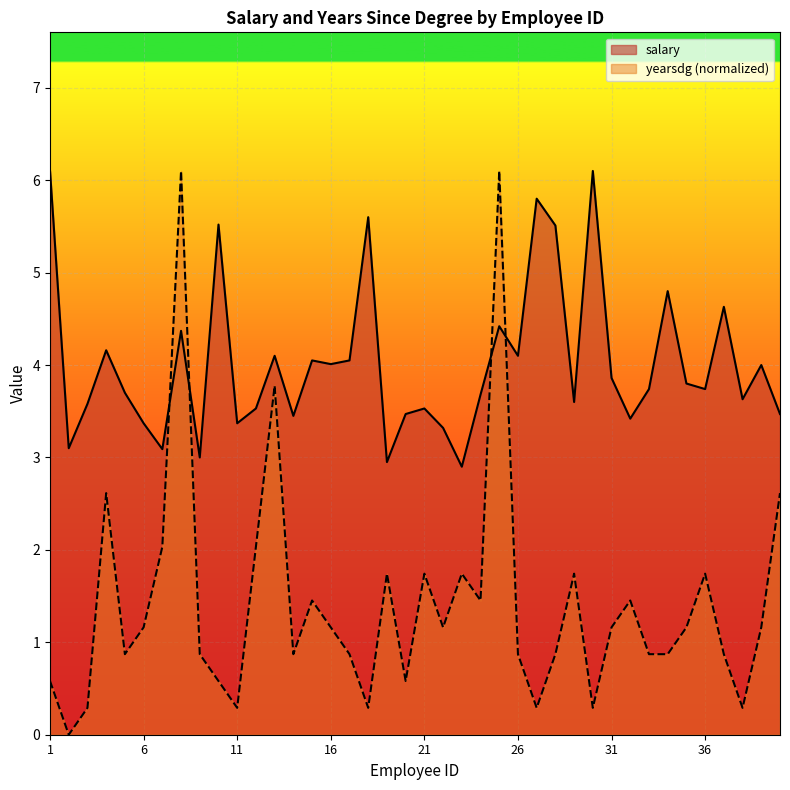

Is the value of yearsdg at 14 greater than the value of salary at 38?

No